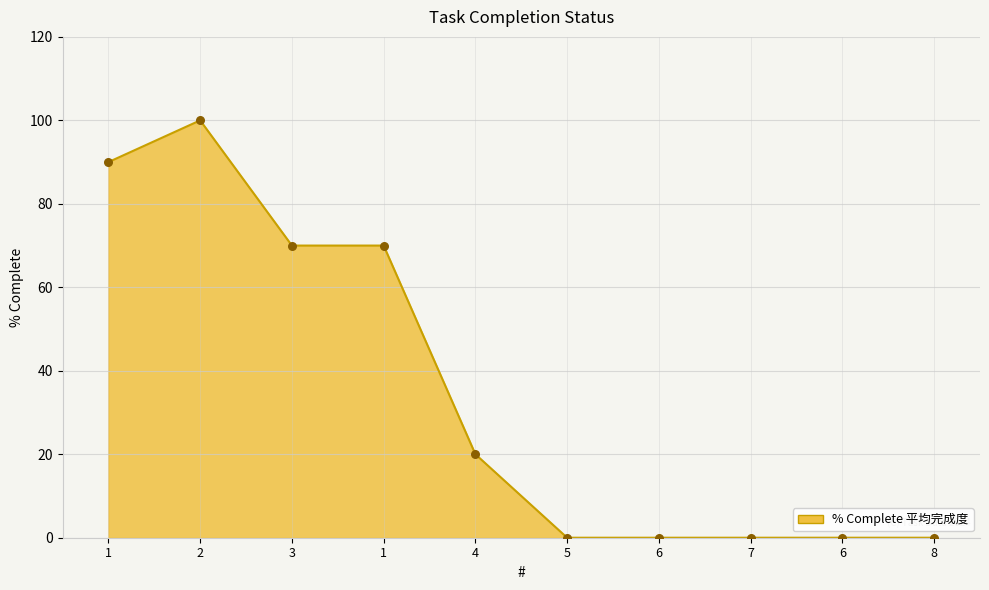

What is the ratio of the value at 3 to the value at 4?

3.5